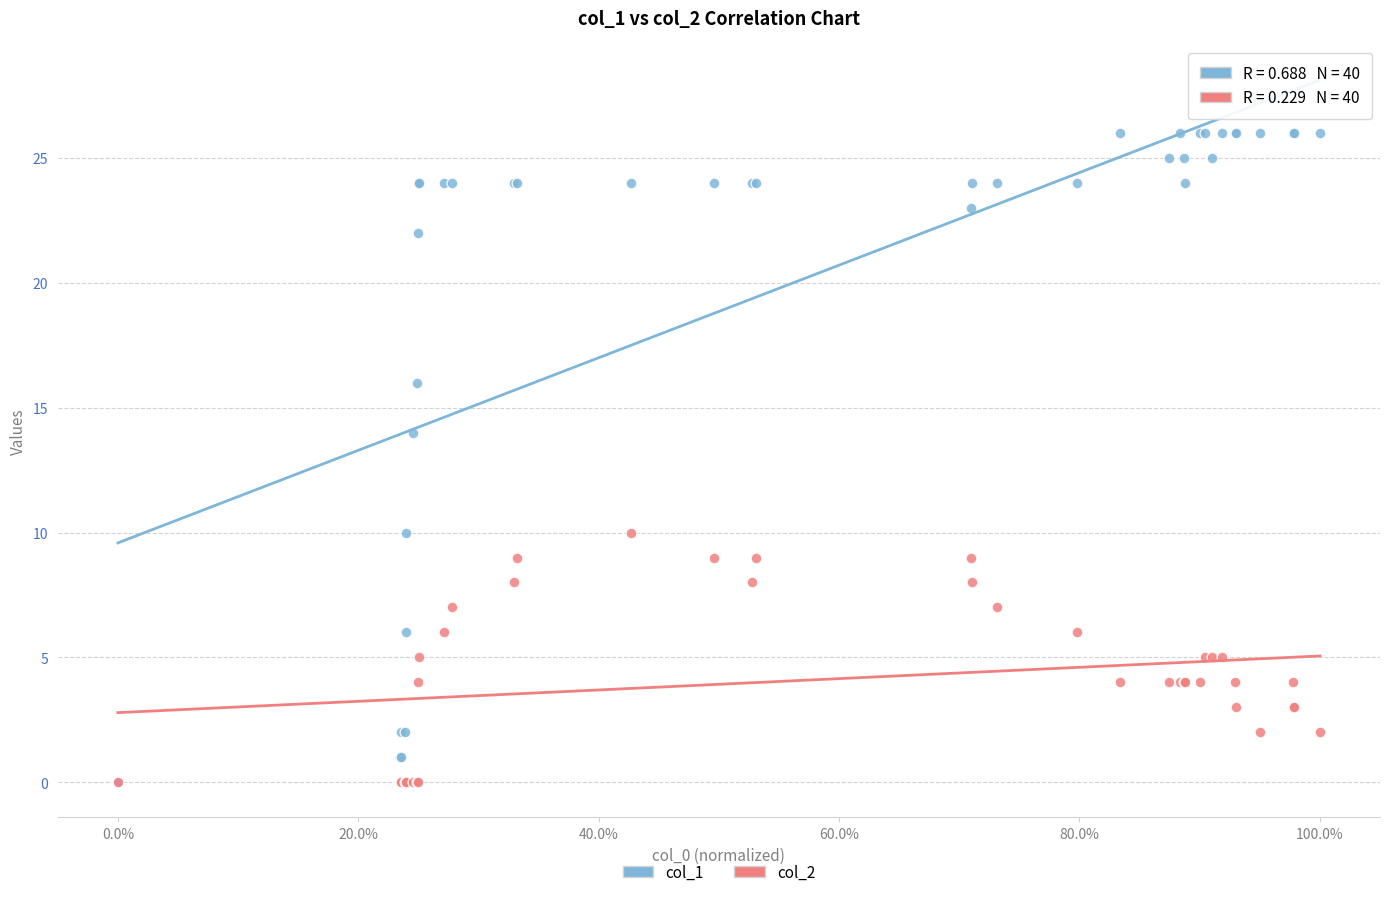

Across all series, what Y value is closest to 13?

14